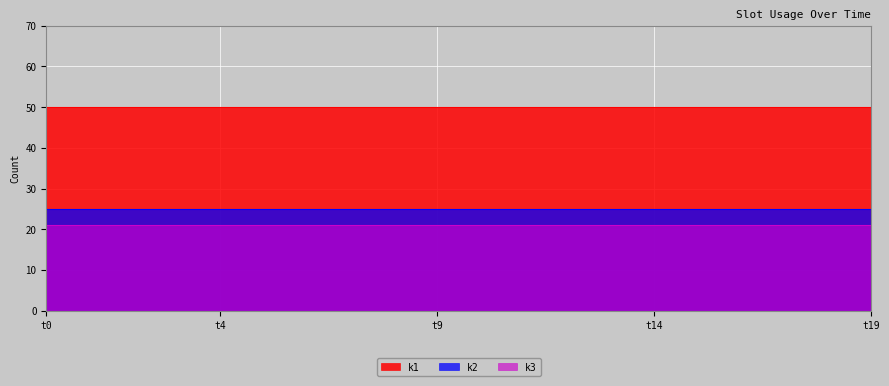

What are all the series names shown in the legend?

k1, k2, k3